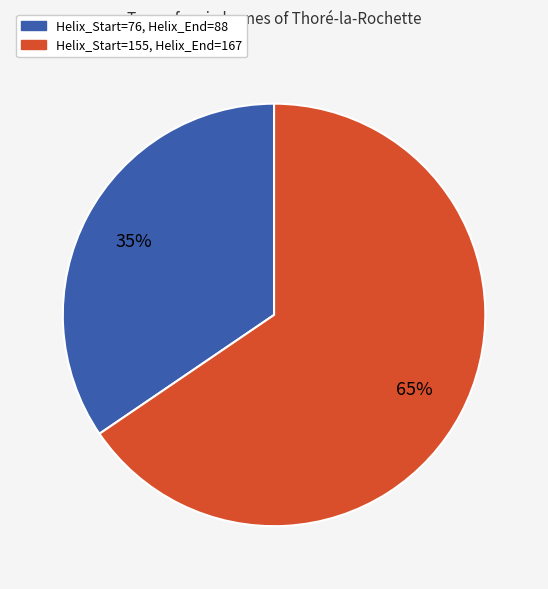

Rank the categories by value from highest to lowest.

Helix_Start=155, Helix_End=167, Helix_Start=76, Helix_End=88